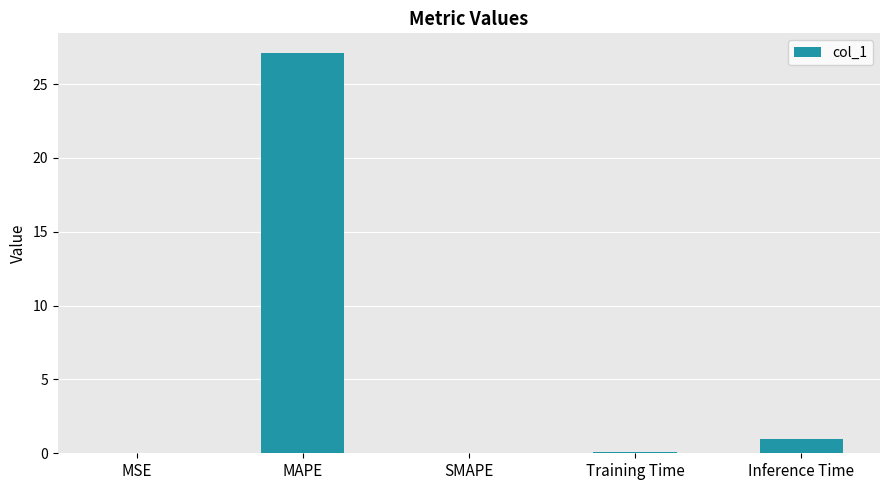

How many distinct data groups are displayed?

1